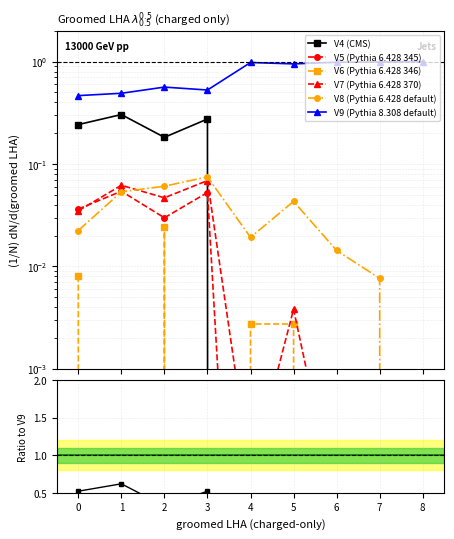

What is the difference between the maximum and minimum values in the V5 series?

0.1